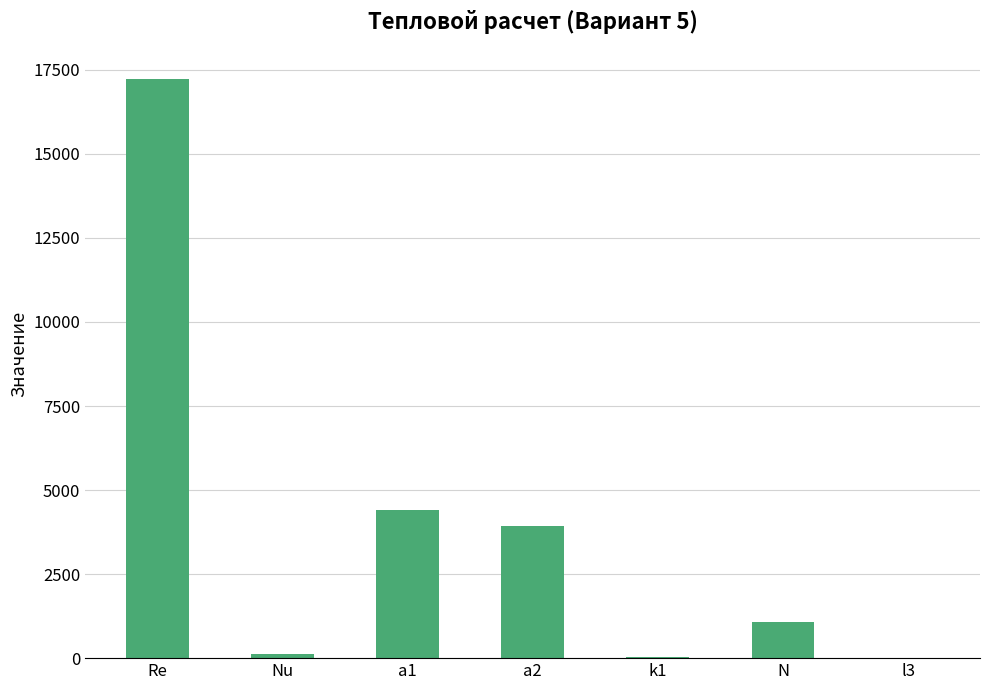

What is the change in value from Re to N?

-16162.3